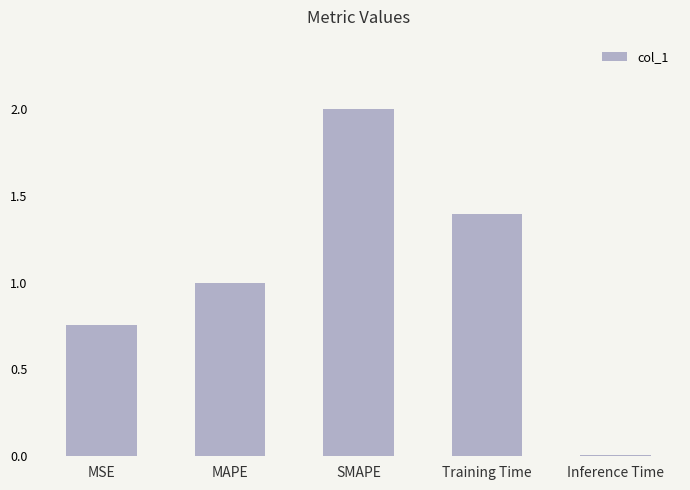

How many bars are there in total?

5